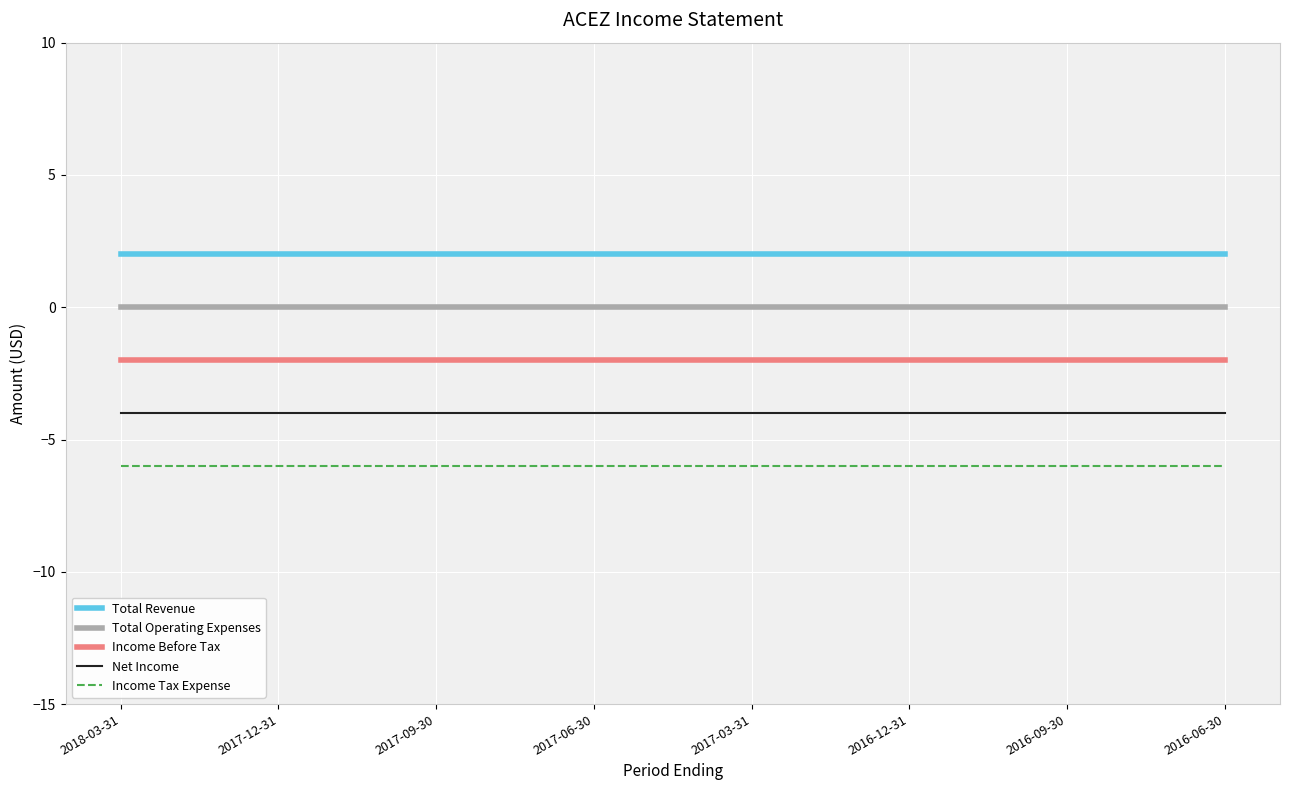

Reading left to right, extract all data points from this chart.

Total Revenue: 2018-03-31=2	2017-12-31=2	2017-09-30=2	2017-06-30=2	2017-03-31=2	2016-12-31=2	2016-09-30=2	2016-06-30=2
Total Operating Expenses: 2018-03-31=0	2017-12-31=0	2017-09-30=0	2017-06-30=0	2017-03-31=0	2016-12-31=0	2016-09-30=0	2016-06-30=0
Income Before Tax: 2018-03-31=-2	2017-12-31=-2	2017-09-30=-2	2017-06-30=-2	2017-03-31=-2	2016-12-31=-2	2016-09-30=-2	2016-06-30=-2
Net Income: 2018-03-31=-4	2017-12-31=-4	2017-09-30=-4	2017-06-30=-4	2017-03-31=-4	2016-12-31=-4	2016-09-30=-4	2016-06-30=-4
Income Tax Expense: 2018-03-31=-6	2017-12-31=-6	2017-09-30=-6	2017-06-30=-6	2017-03-31=-6	2016-12-31=-6	2016-09-30=-6	2016-06-30=-6